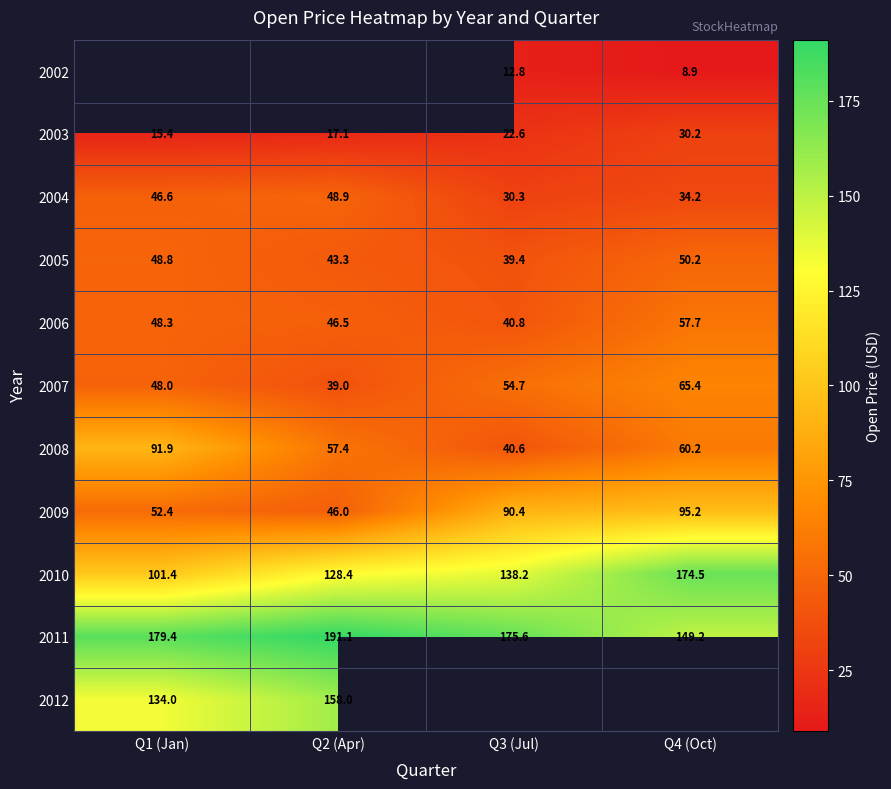

What is the minimum value shown in the chart?

8.9